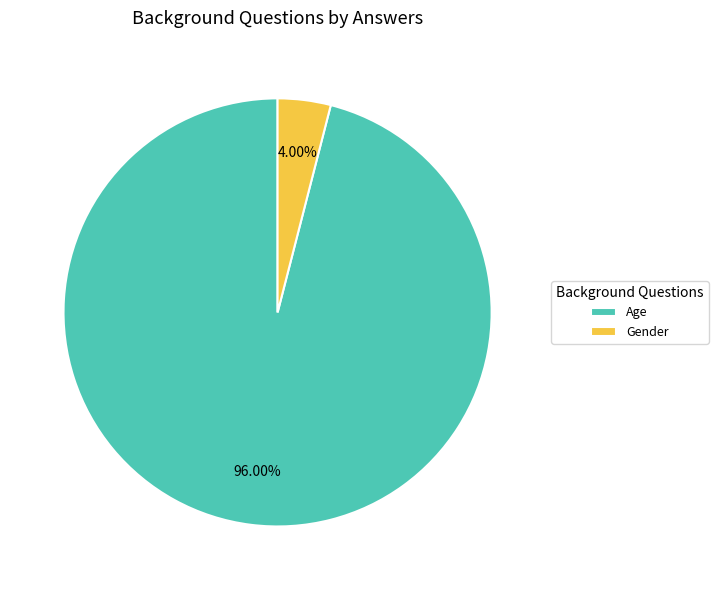

Combined, do Age and Gender account for over 50%?

Yes